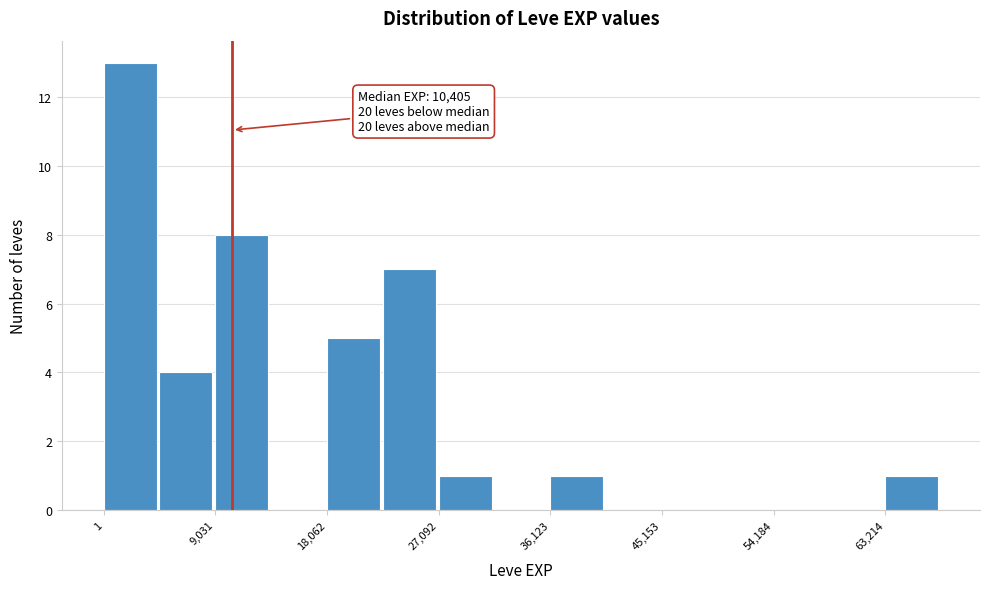

Which range on the x-axis has the tallest bar?

0 to 5000